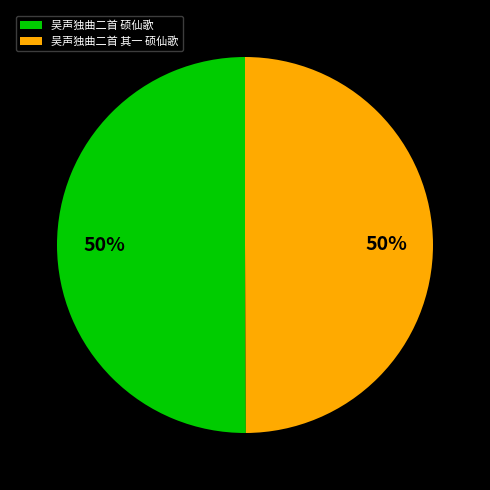

Combined, do 吴声独曲二首 硕仙歌 and 吴声独曲二首 其一 硕仙歌 account for over 50%?

Yes